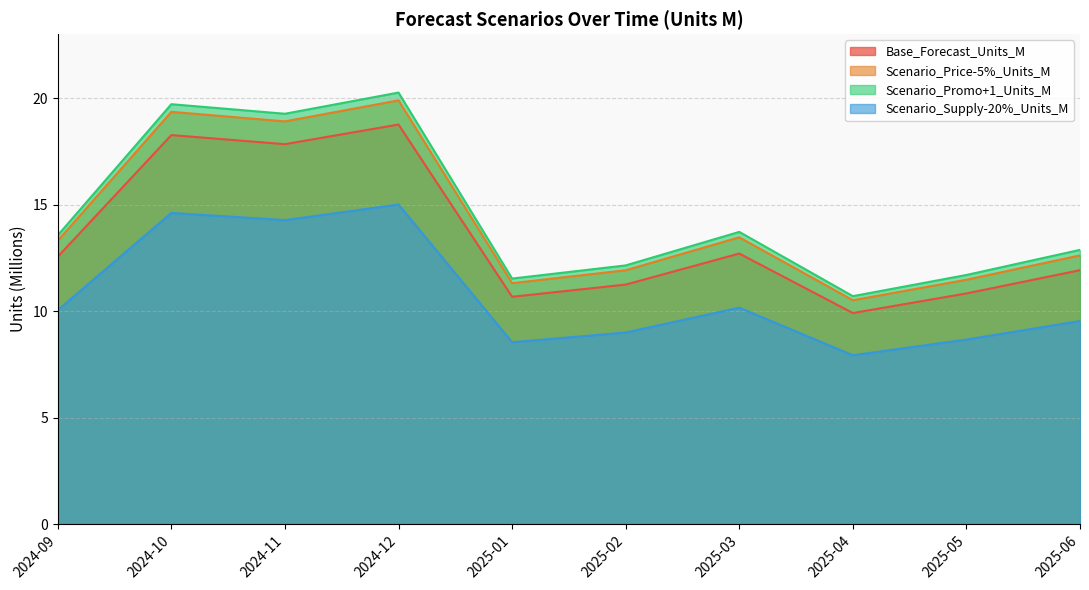

True or false: Scenario_Price-5%_Units_M and Scenario_Supply-20%_Units_M cross at least once.

False